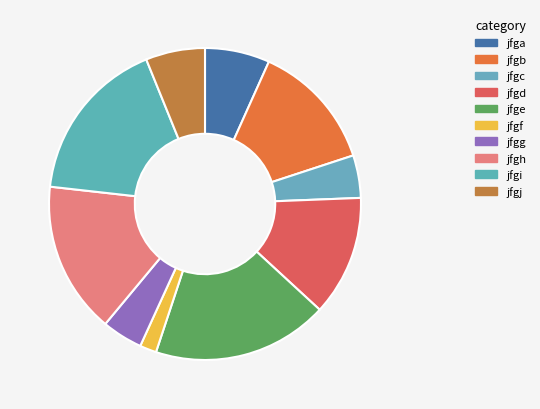

What is the total percentage of jfgg and jfgb?

17.5%